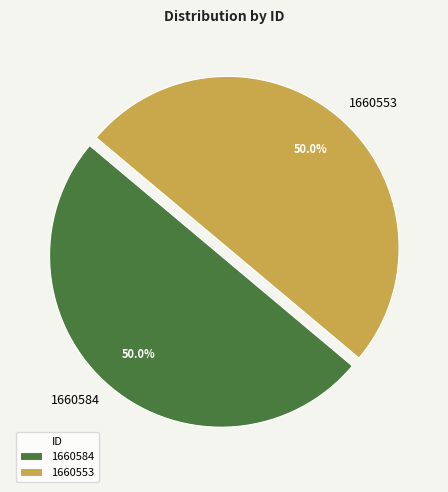

Approximately how many times larger is the value at 1660553 compared to 1660584?

1.0